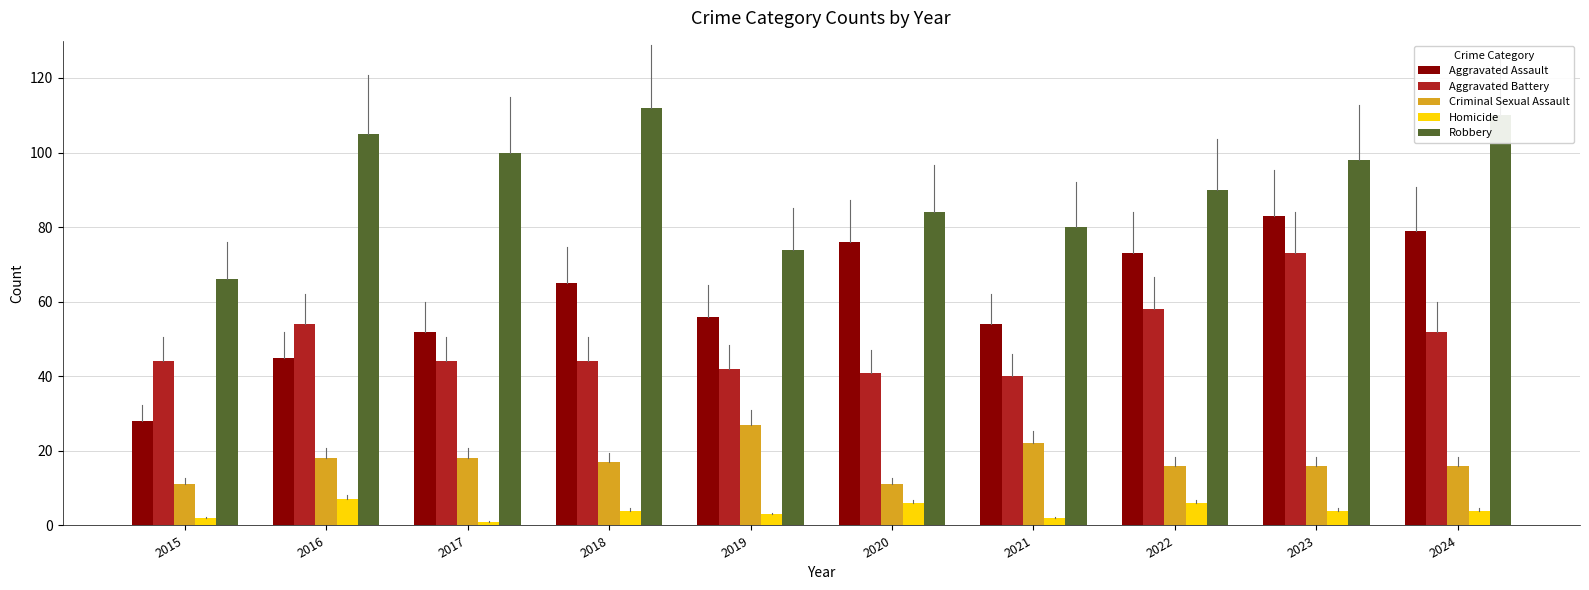

What is the value of the Criminal Sexual Assault bar at the 10th from the left?

16